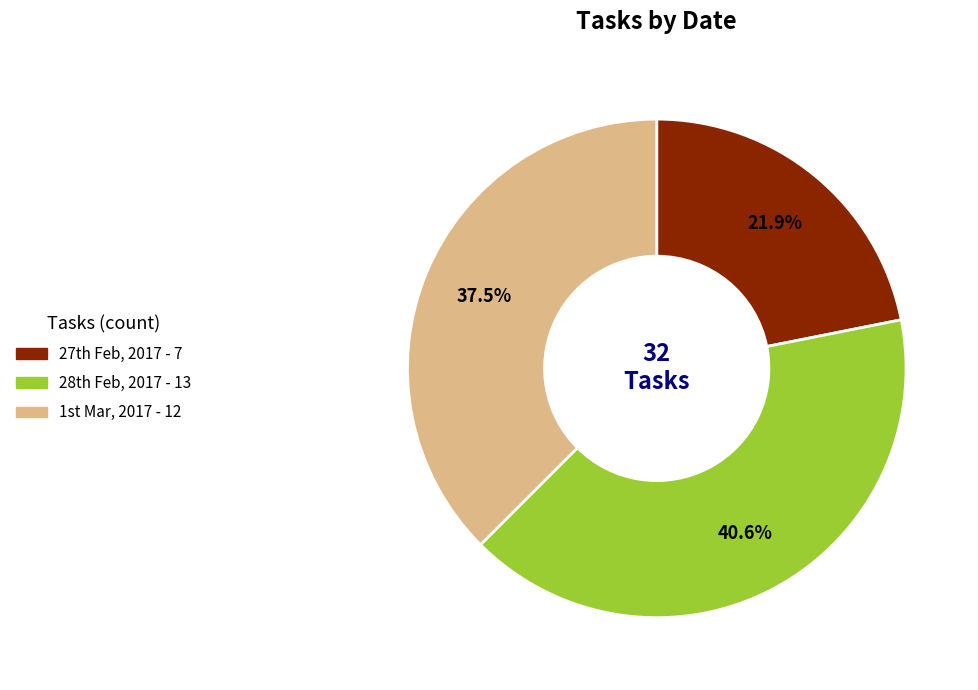

How many segments does this pie chart have?

3